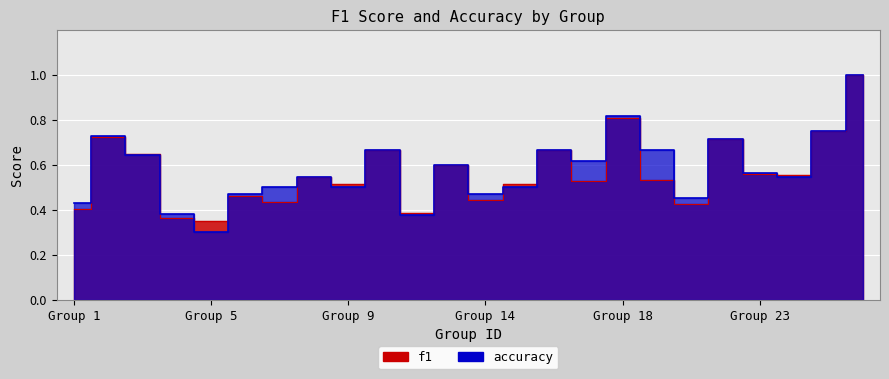

Count the number of categories in the chart.

24